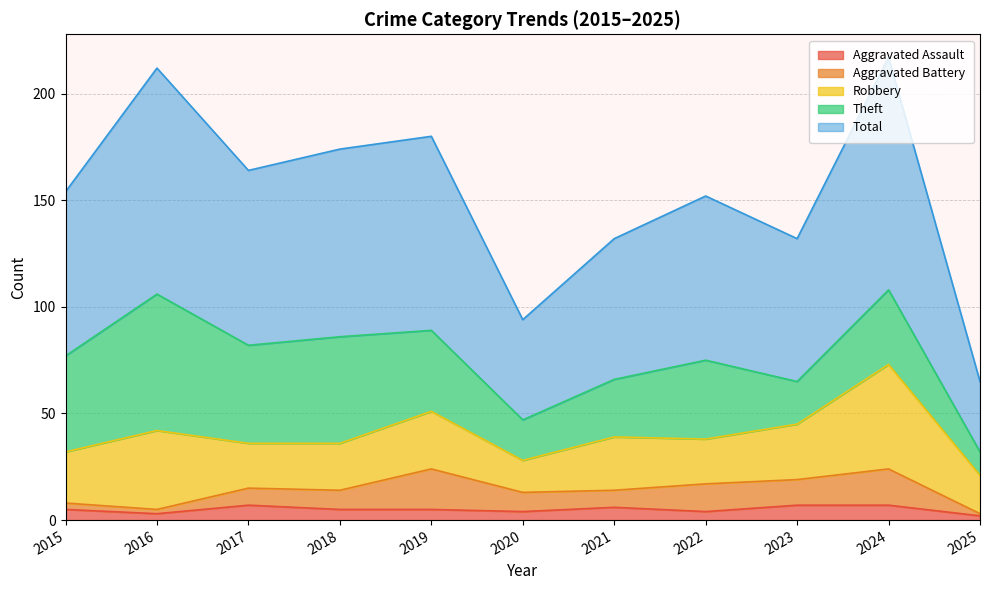

What is the average value of the Total series?

77